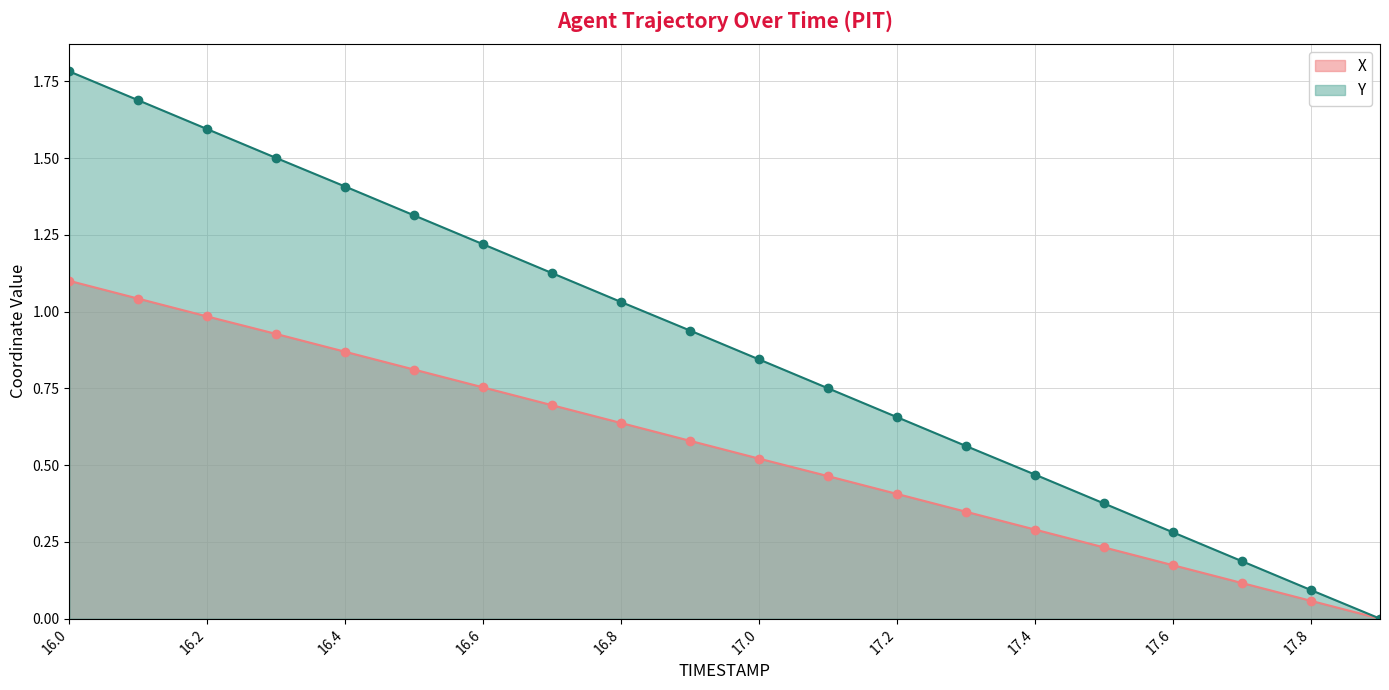

What is the difference between the X values at 17.5 and 16.6?

0.5